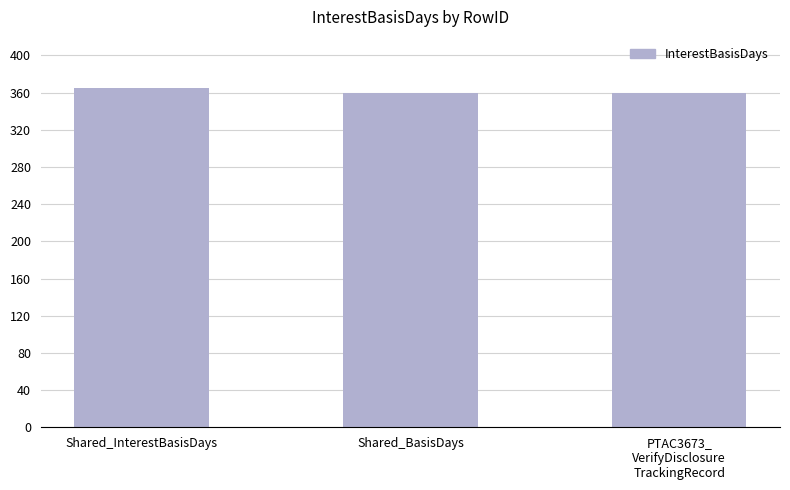

Is it true that the value at Shared_BasisDays is 360?

True